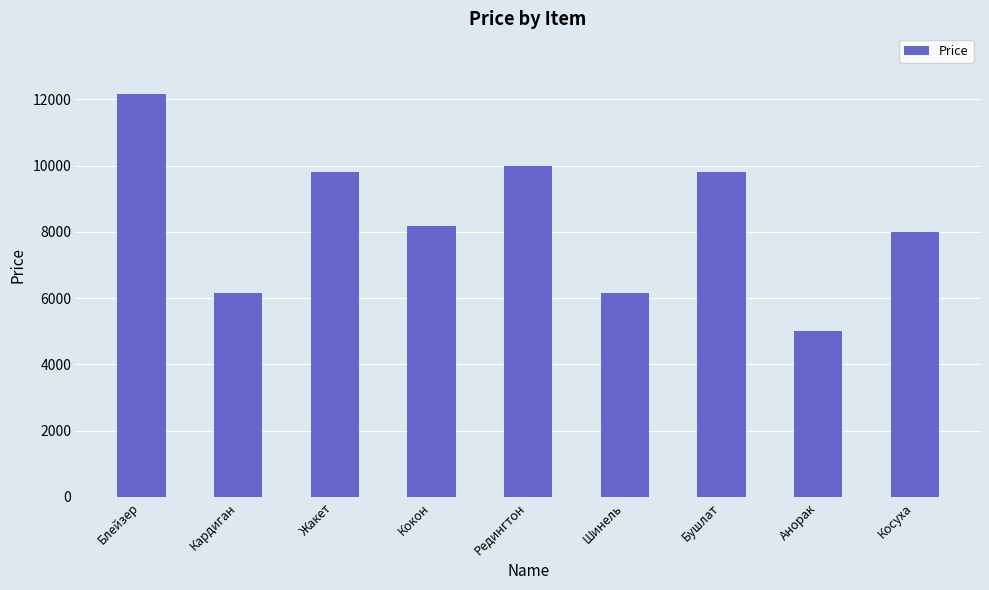

Reading left to right, what are all the values shown in this chart?

12170	6170	9800	8170	10000	6170	9800	5000	7990